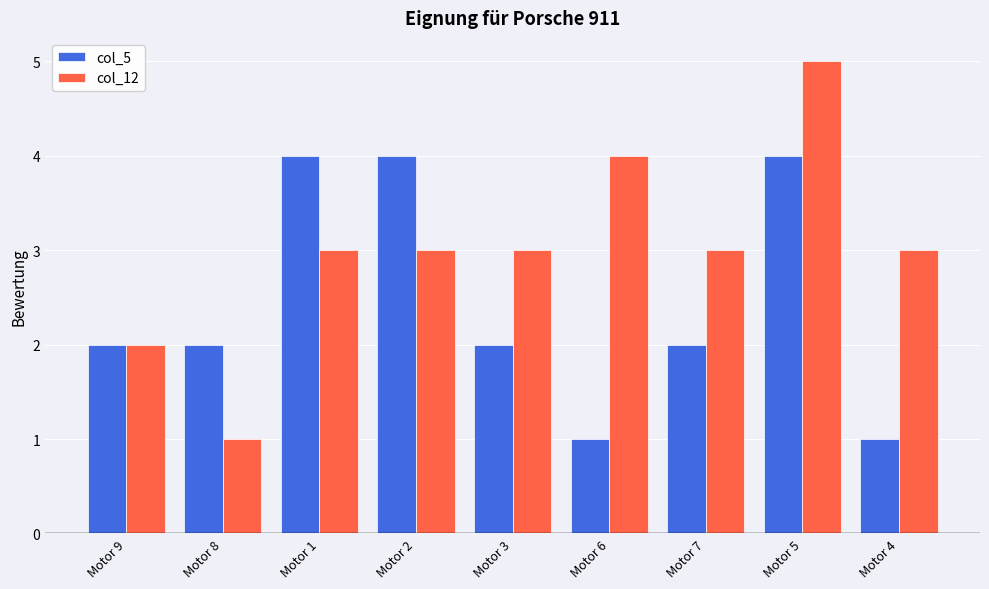

Which series has the largest range (max minus min)?

col_12